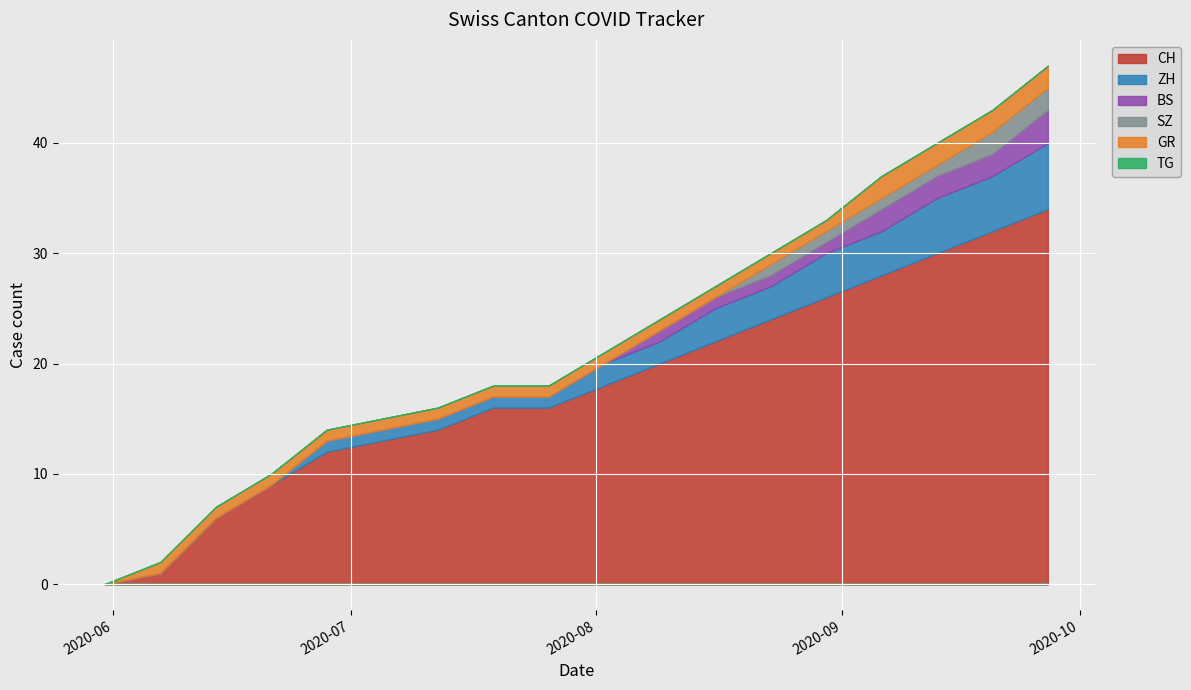

True or false: GR has a value of 1 at 2020-09-20.

False